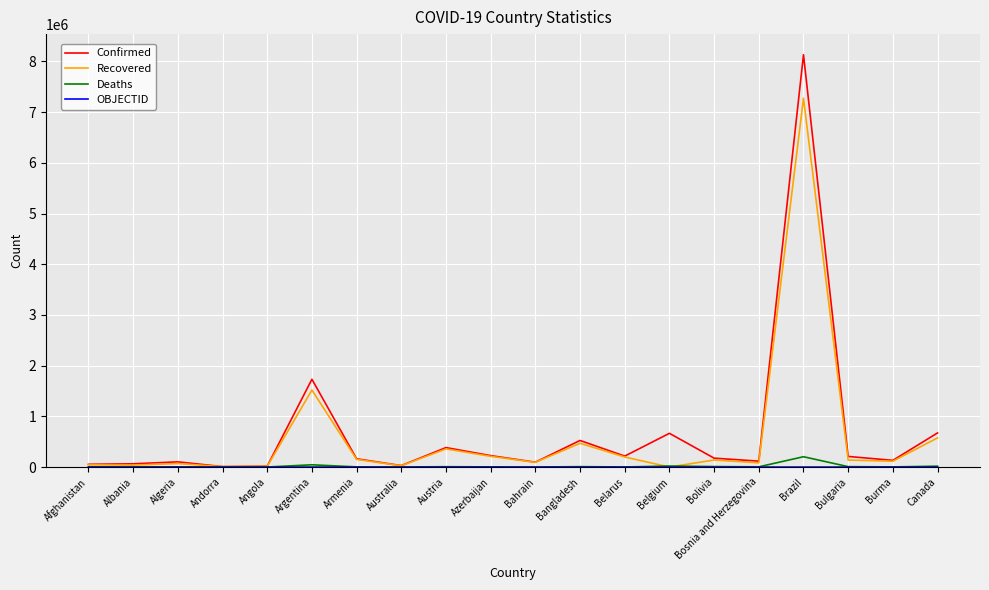

Between Australia and Brazil, which series saw the biggest shift?

Confirmed